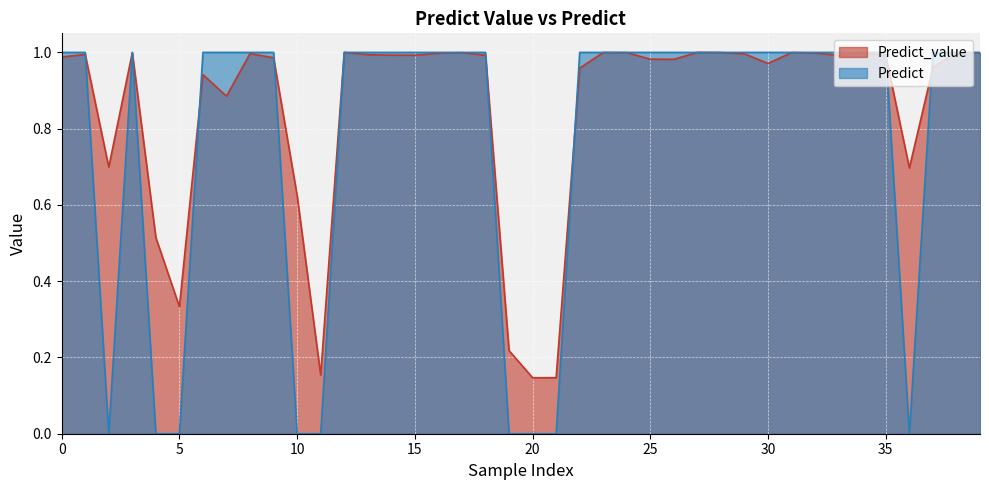

Count the number of data series in this chart.

2